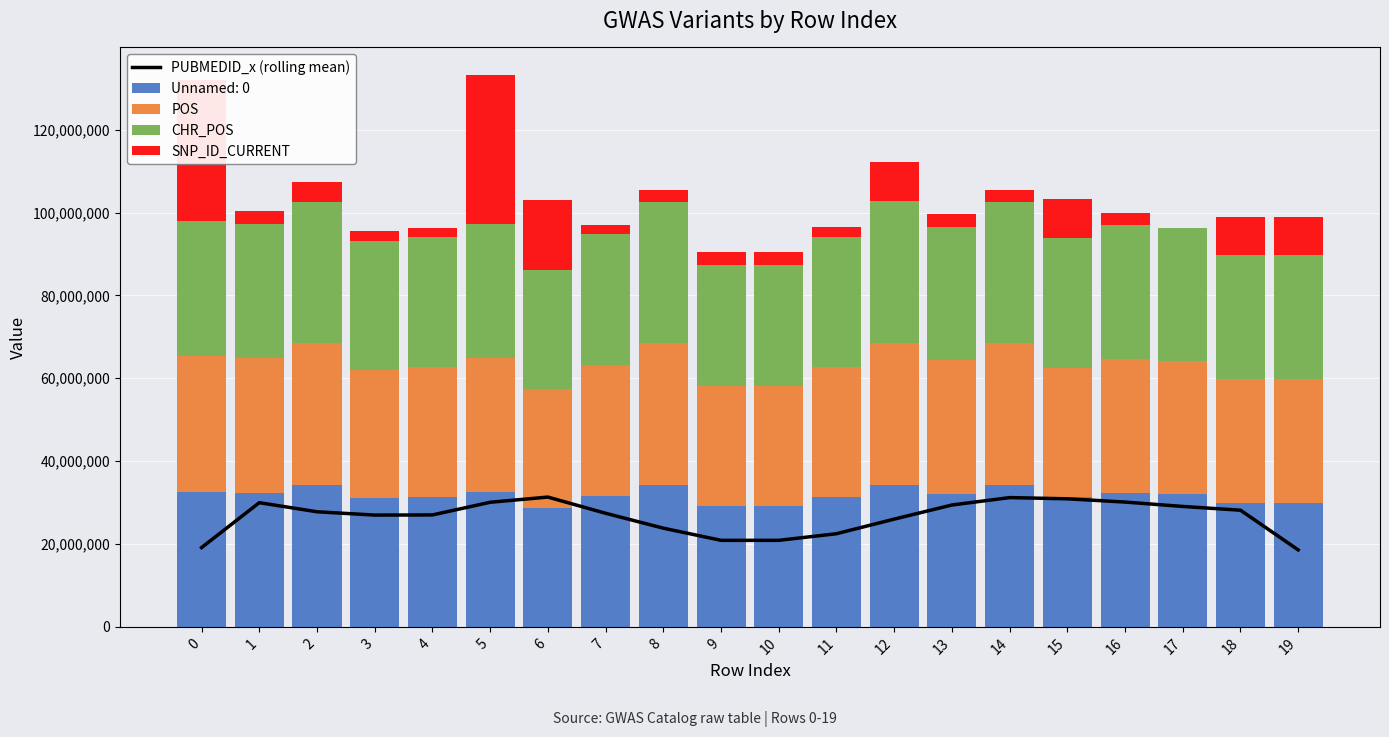

How many values in the SNP_ID_CURRENT series are below 3132947?

10